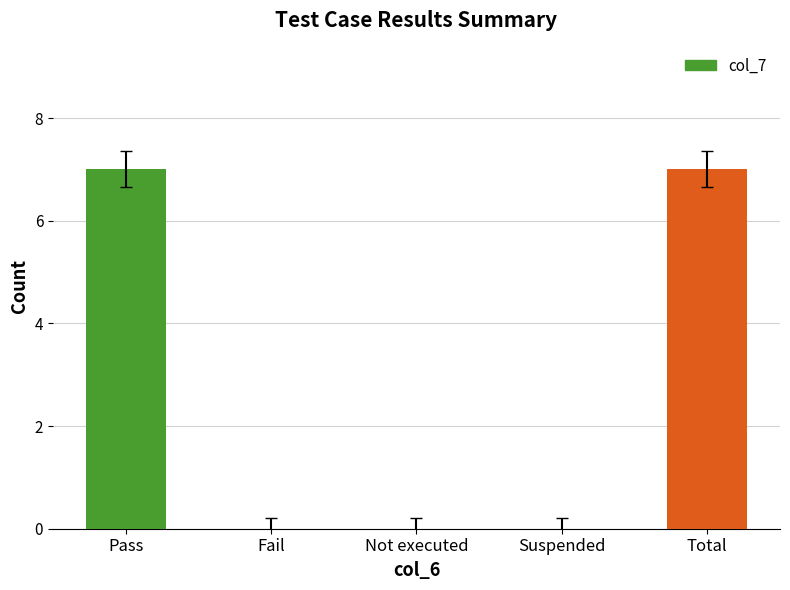

Reading left to right, transcribe all the data shown in this chart.

7	0	0	0	7